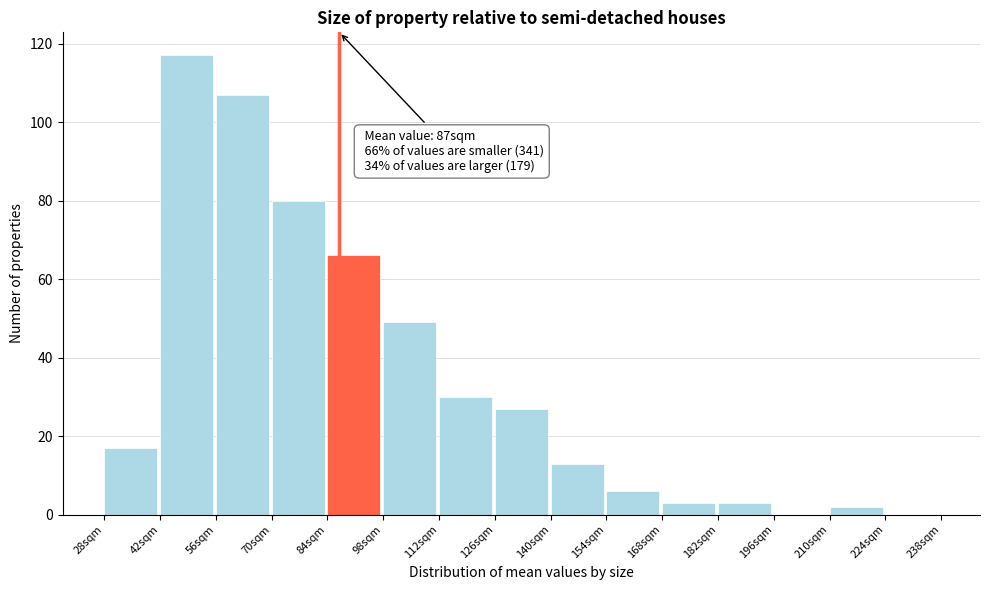

Which range on the x-axis has the tallest bar?

42 to 56